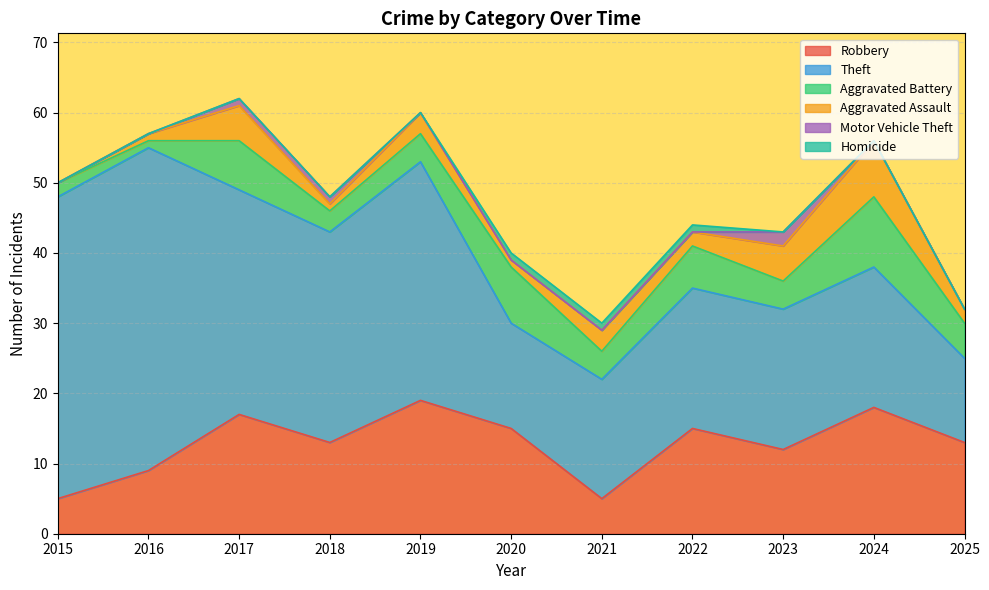

How many values in the Motor Vehicle Theft series exceed 0?

3